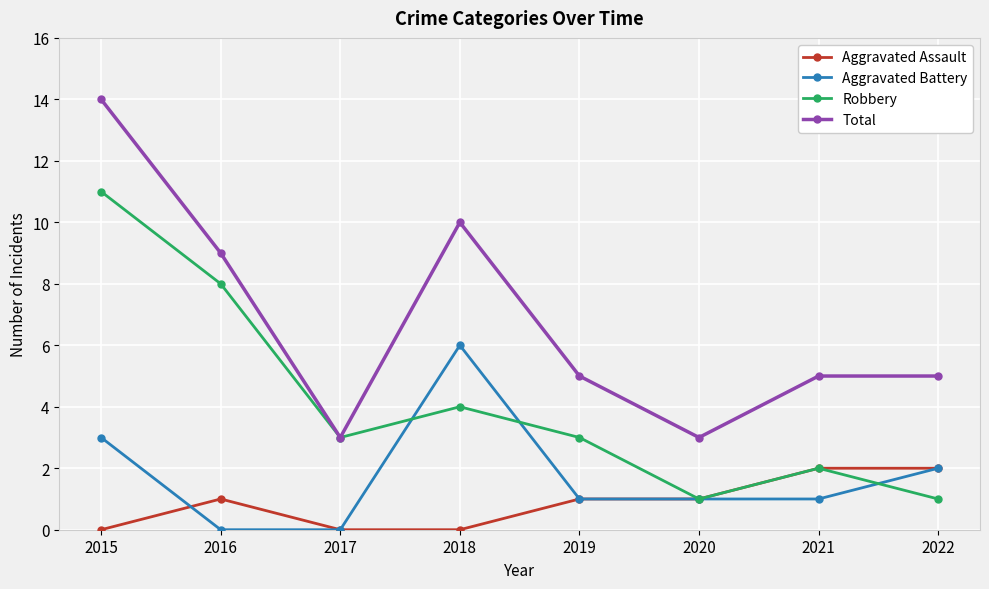

What is the sum of all Total values?

54